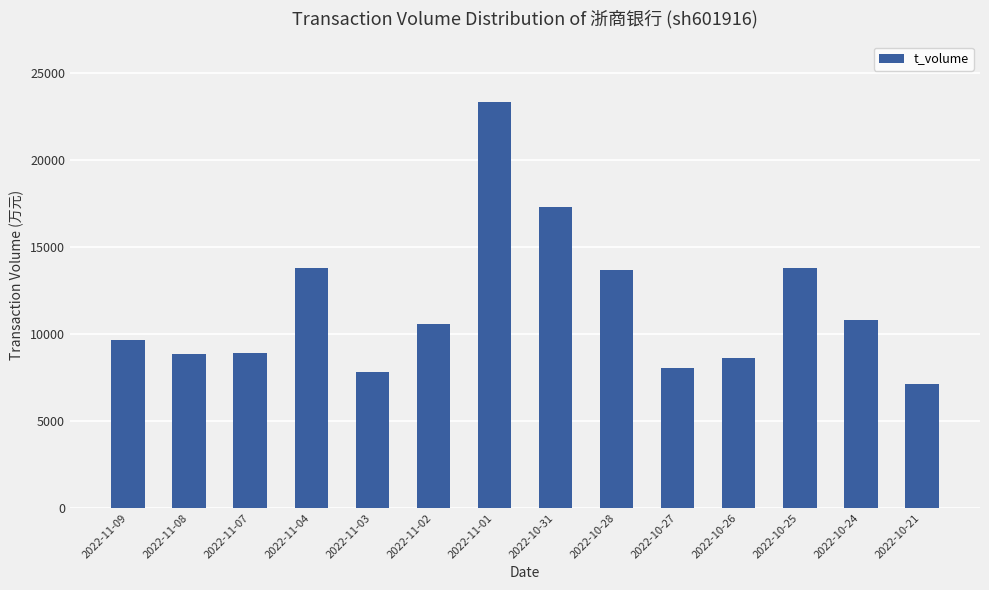

At which category does the chart reach its minimum across all series?

2022-10-21